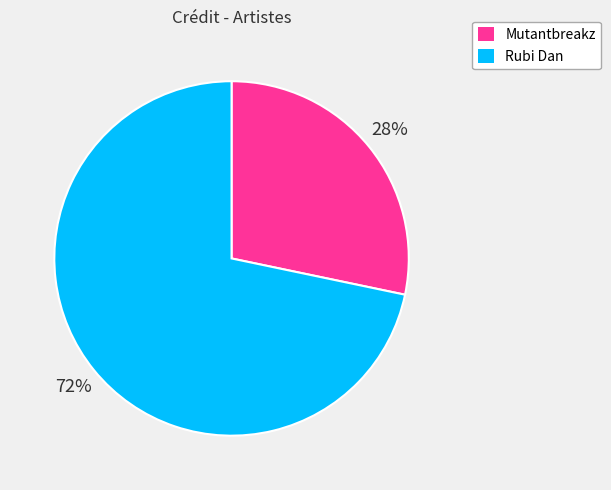

How many slices are in this pie chart?

2